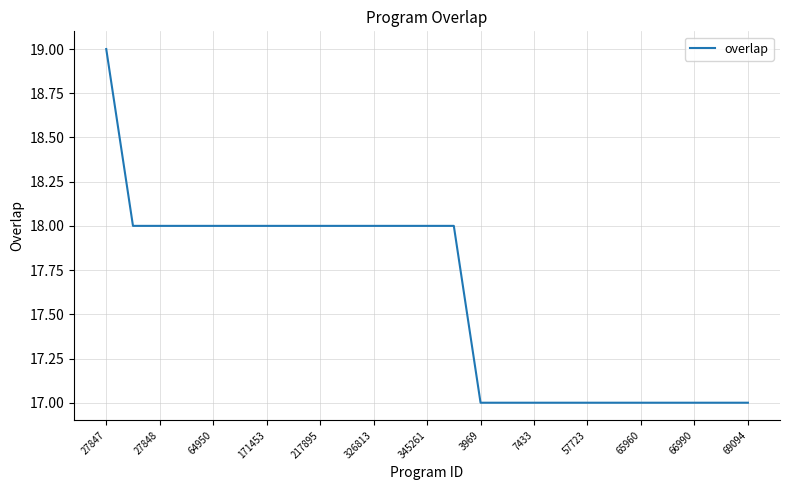

Reading left to right, transcribe all the data shown in this chart.

19	18	18	18	18	18	18	18	18	18	18	18	18	18	17	17	17	17	17	17	17	17	17	17	17